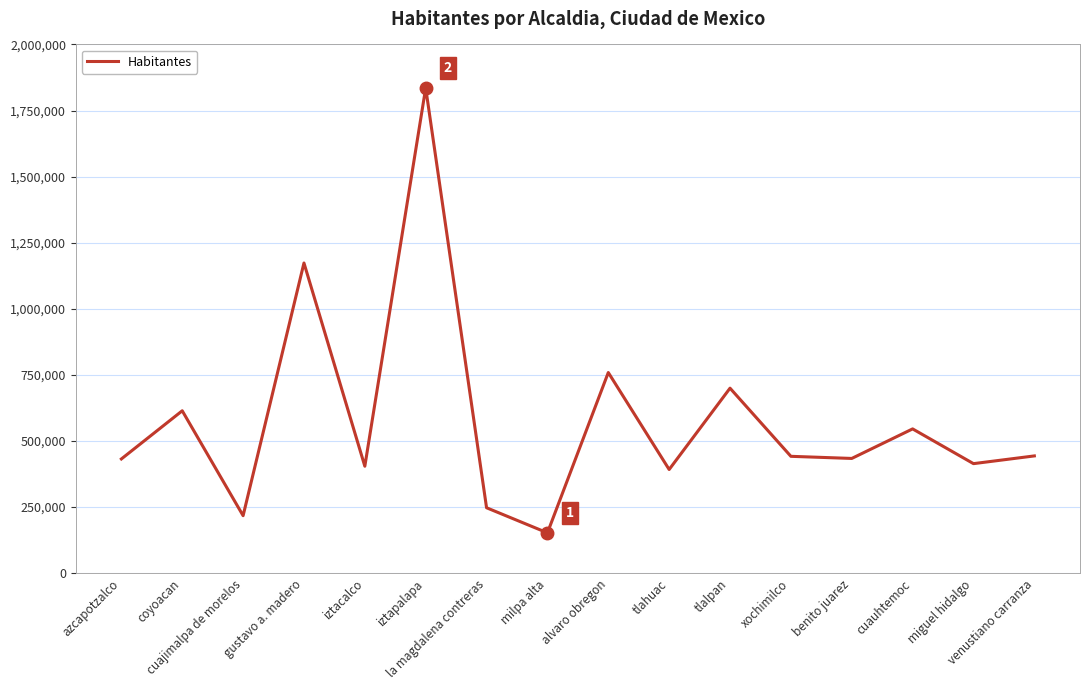

What is the change in value from iztapalapa to miguel hidalgo?

-1421016